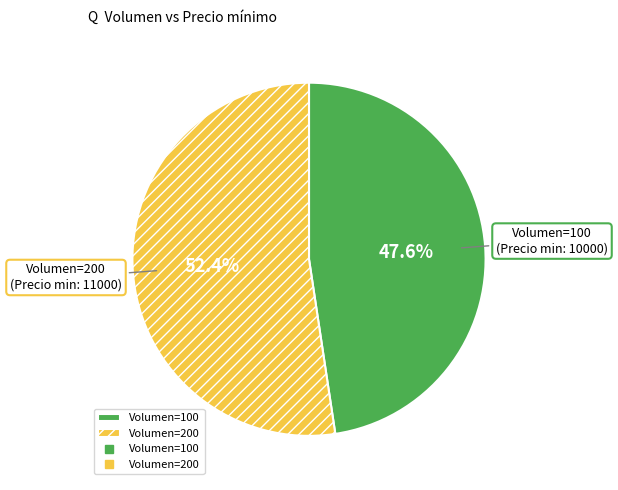

How much of the chart is everything except Volumen=200?

47.6%